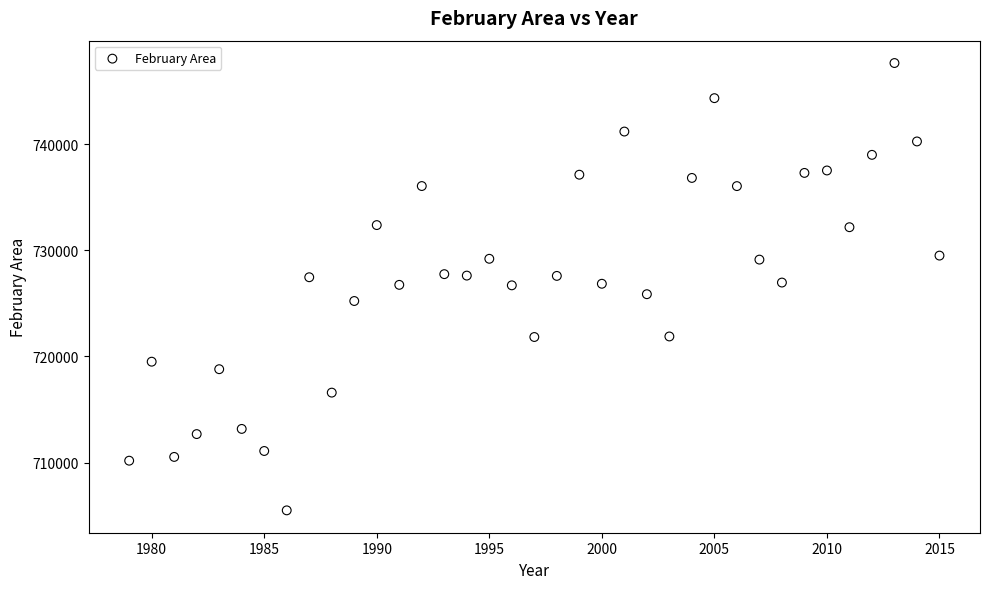

What is the range of Y values (max minus min)?

42135.0